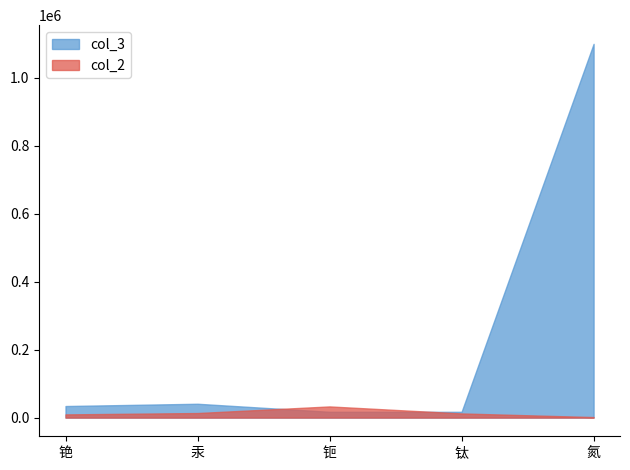

Which series has the largest total across all categories?

col_3